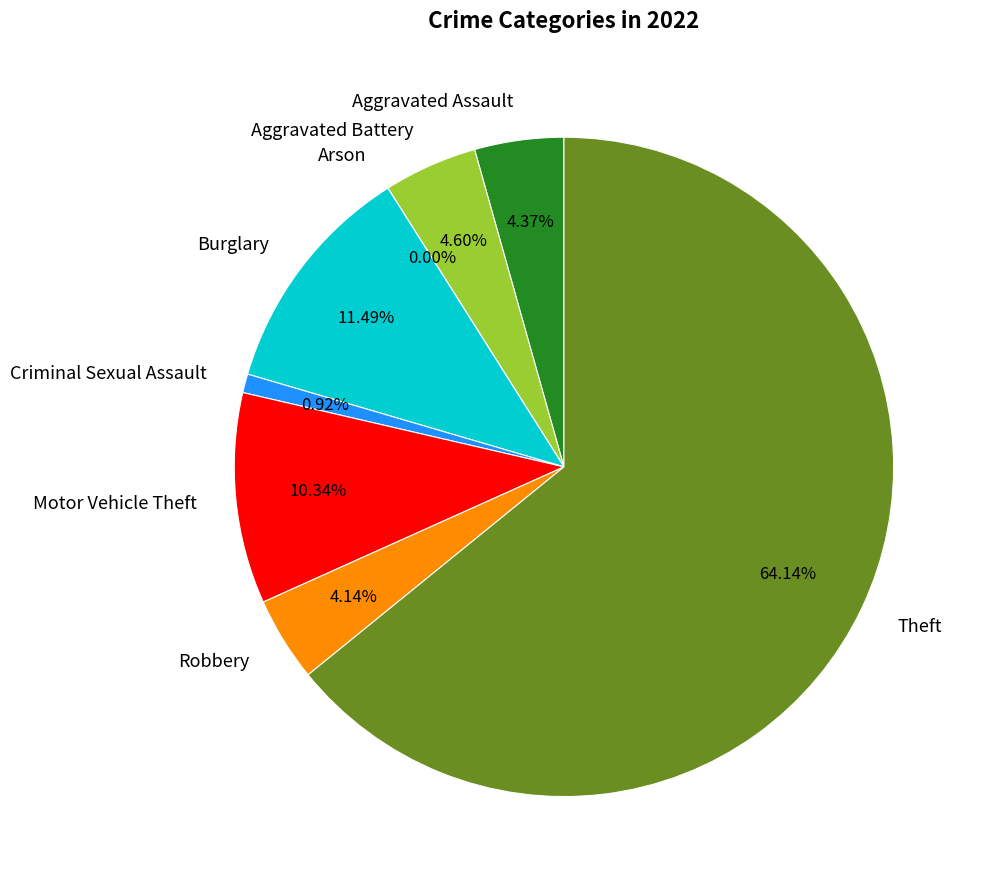

Count the number of slices in the pie.

8